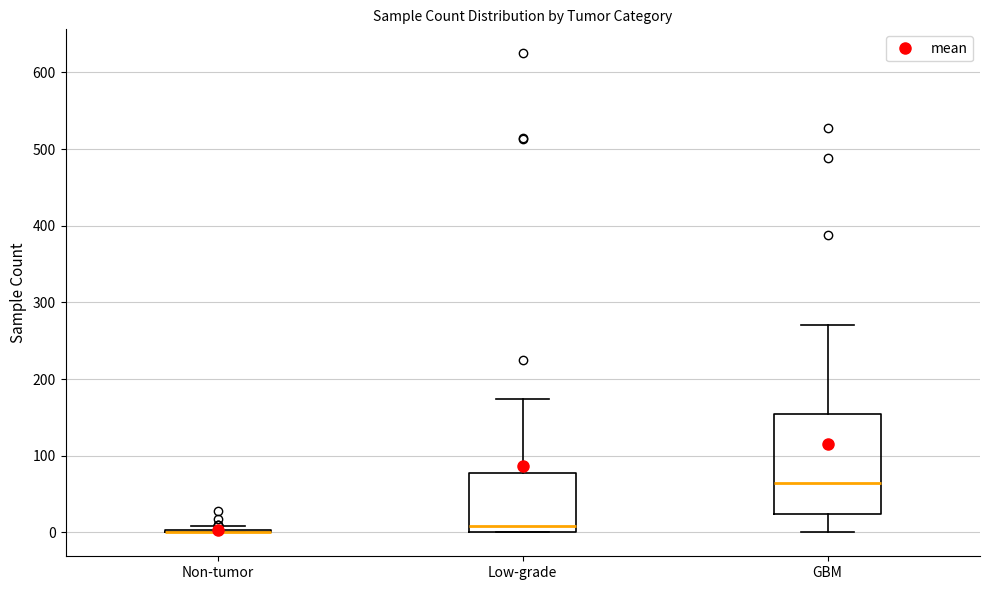

Comparing the boxes themselves (not the whiskers), which one is the tallest?

GBM